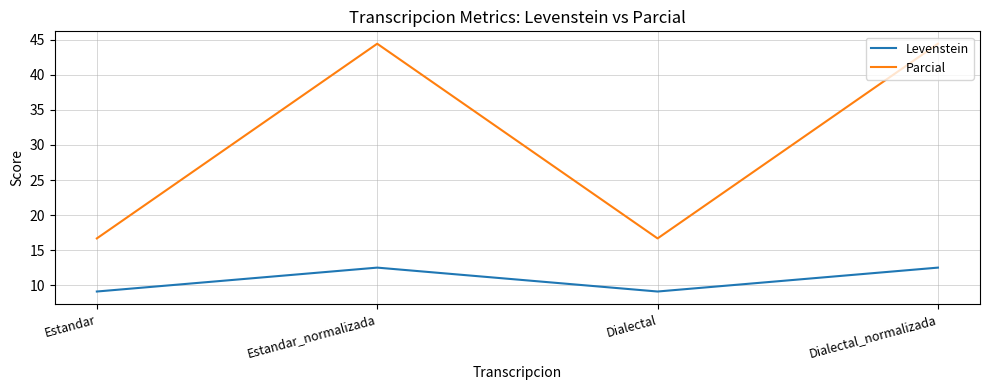

True or false: Levenstein and Parcial intersect in this chart.

False